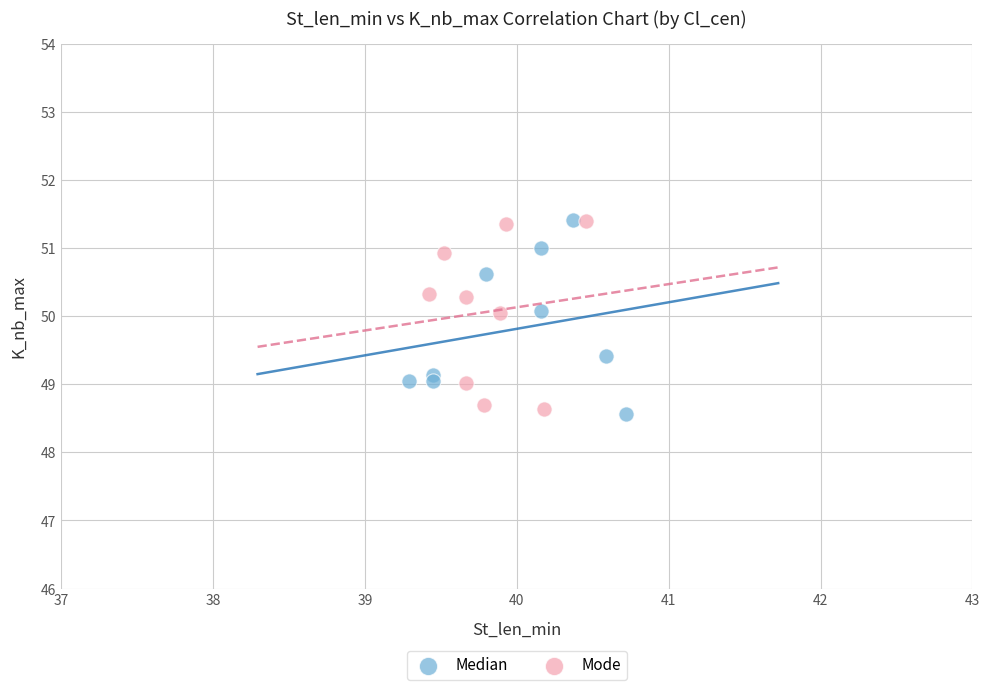

What are all the series names shown in the legend?

Median, Mode